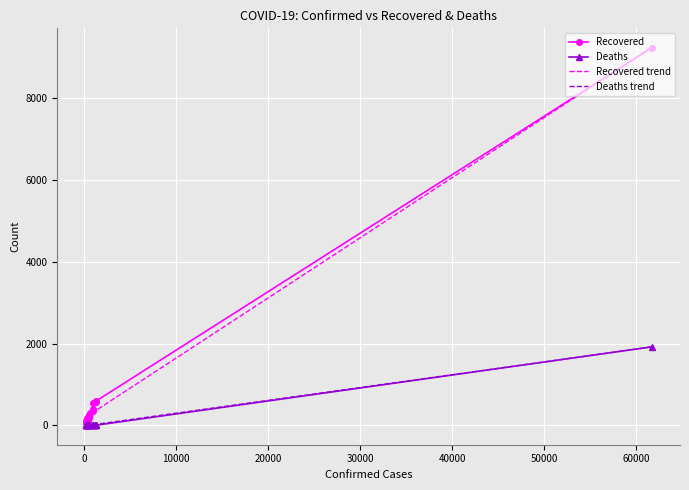

What is the average value of the Recovered series?

714.5